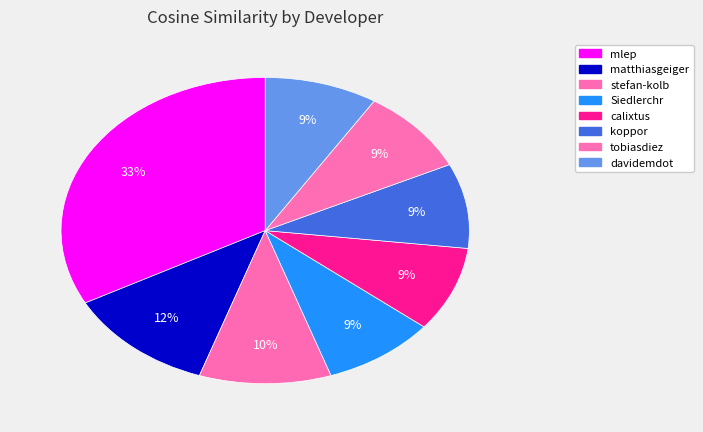

How many segments does this pie chart have?

8